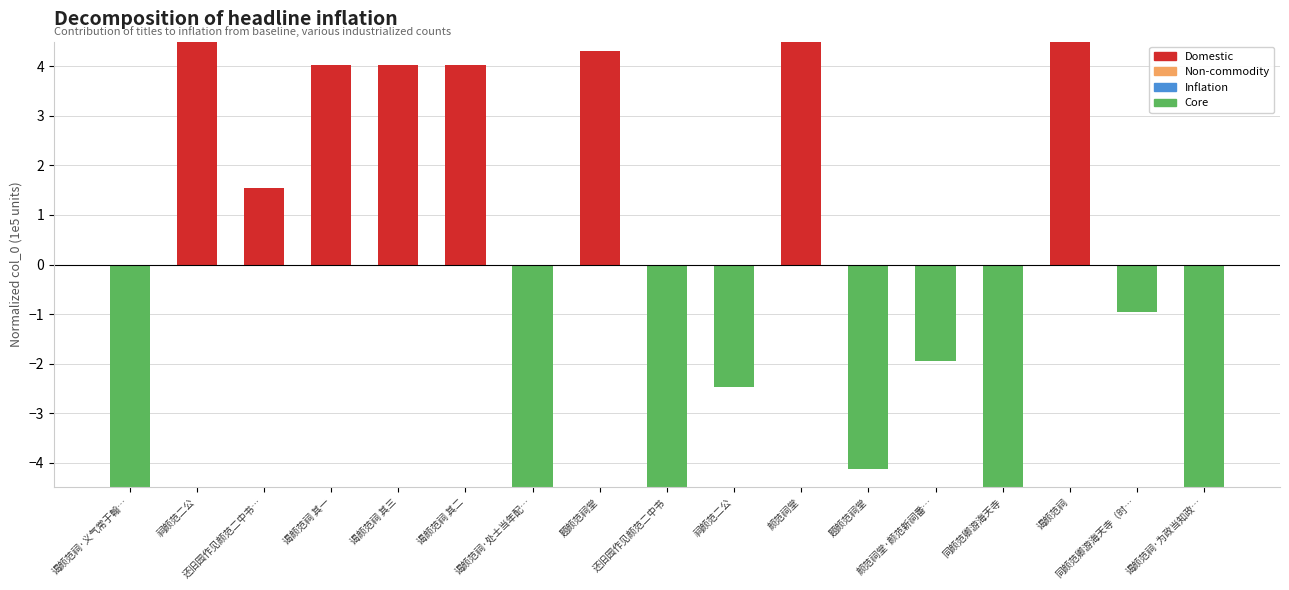

What is the change in value from 颜范祠堂·颜范新祠番… to 谒颜范祠·为政当知政…?

-2.7